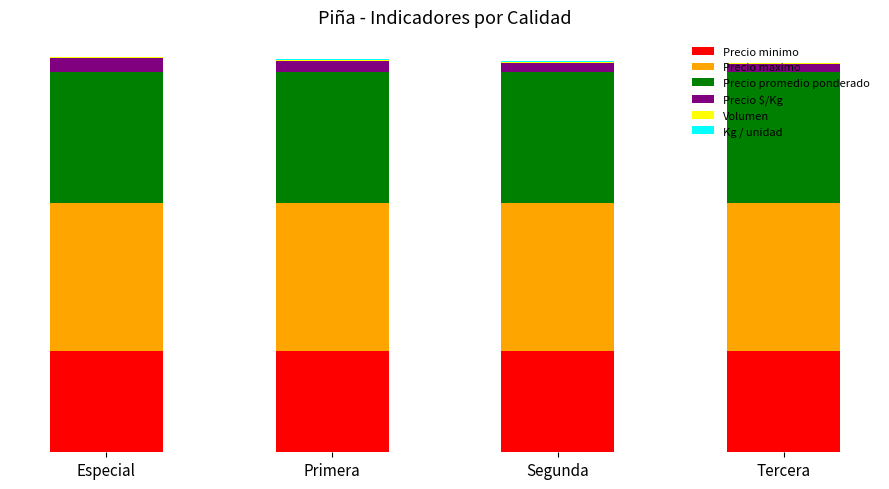

Are the bars horizontal?

No